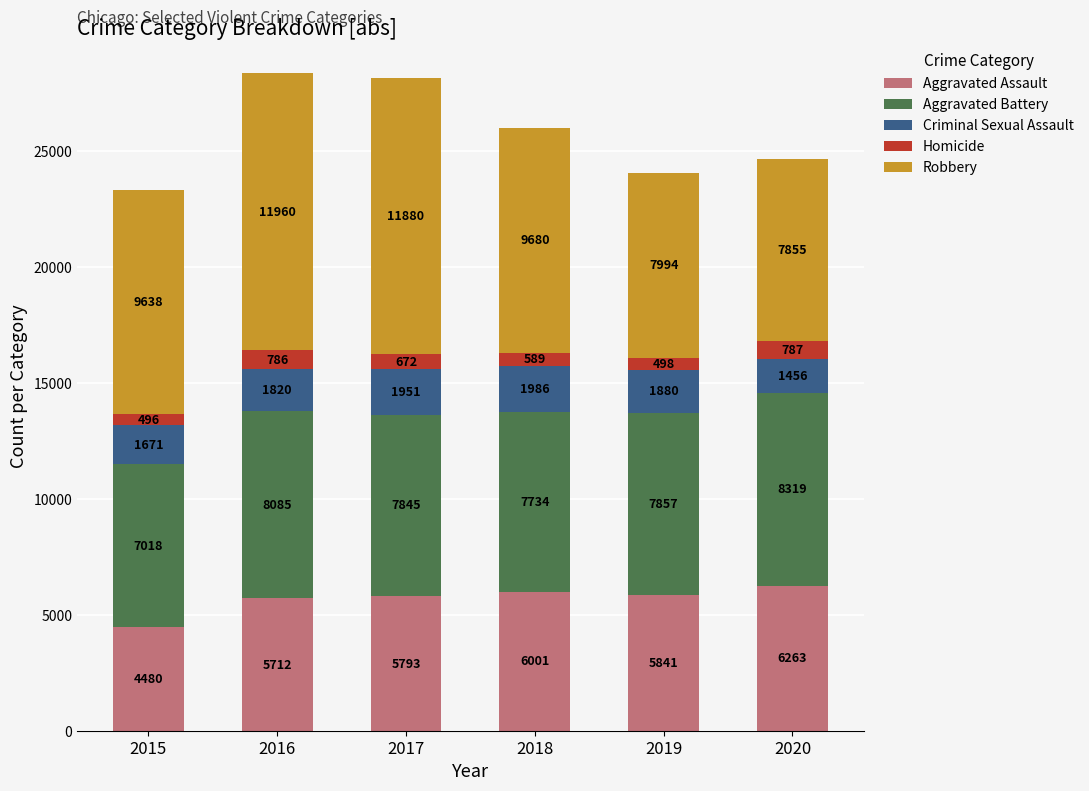

What is the total value across all series at 2020?

24680